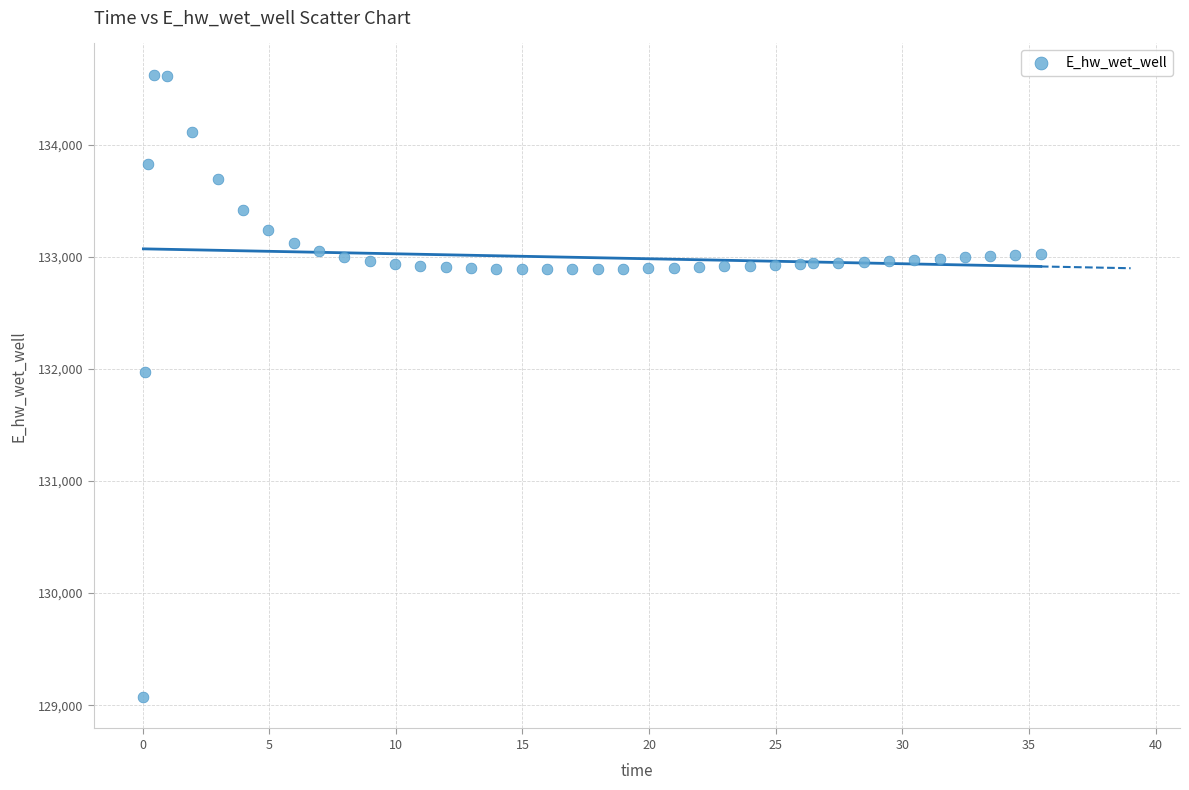

What is the range of Y values (max minus min)?

5555.2